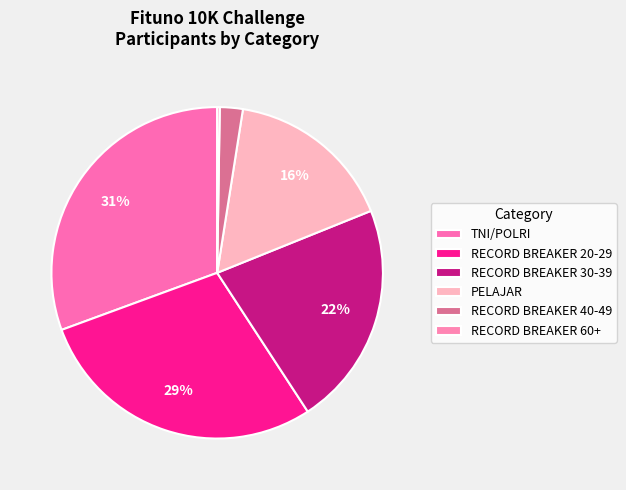

How many segments does this pie chart have?

6